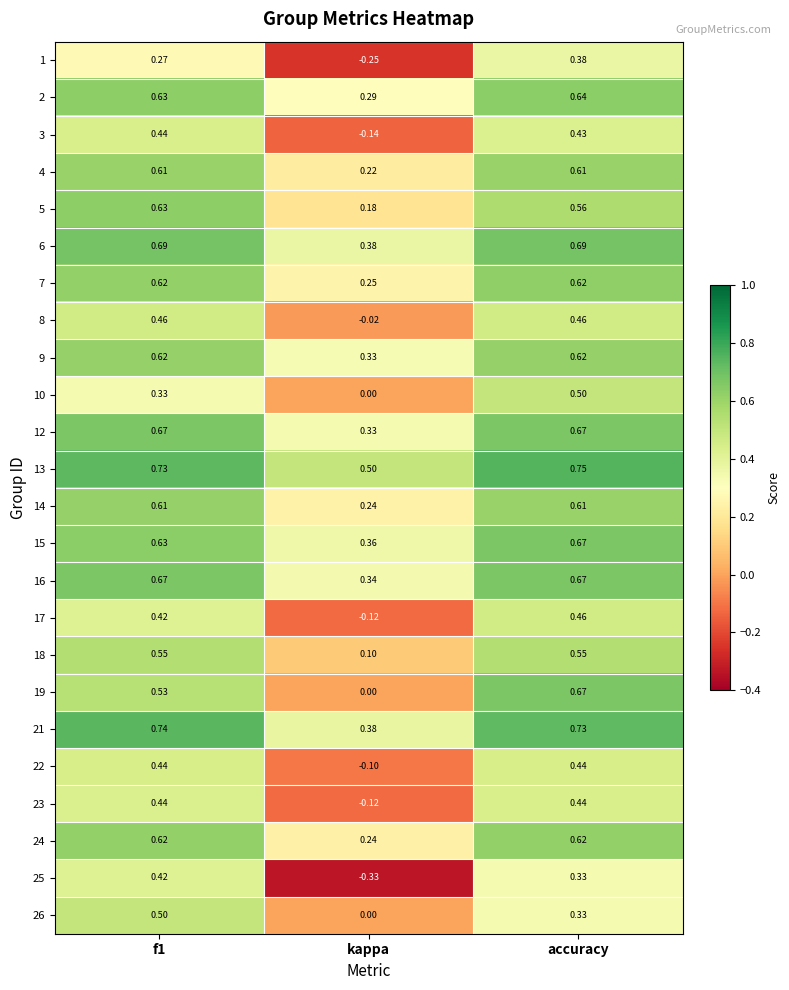

How many categories are shown in the chart?

3